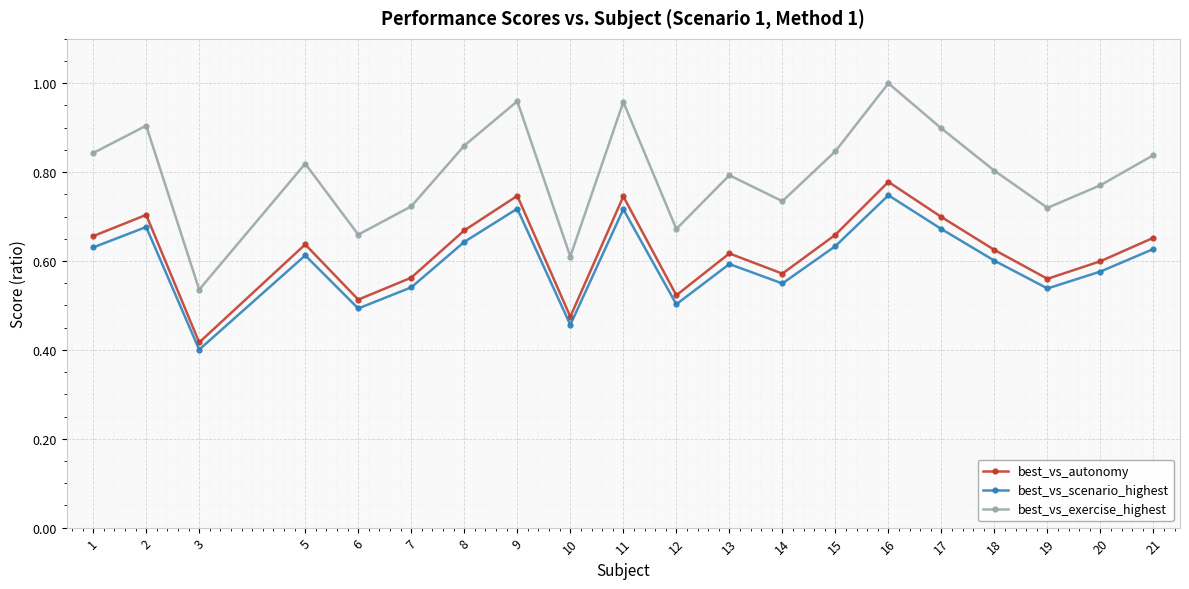

At which category is the sum across all series the highest?

16